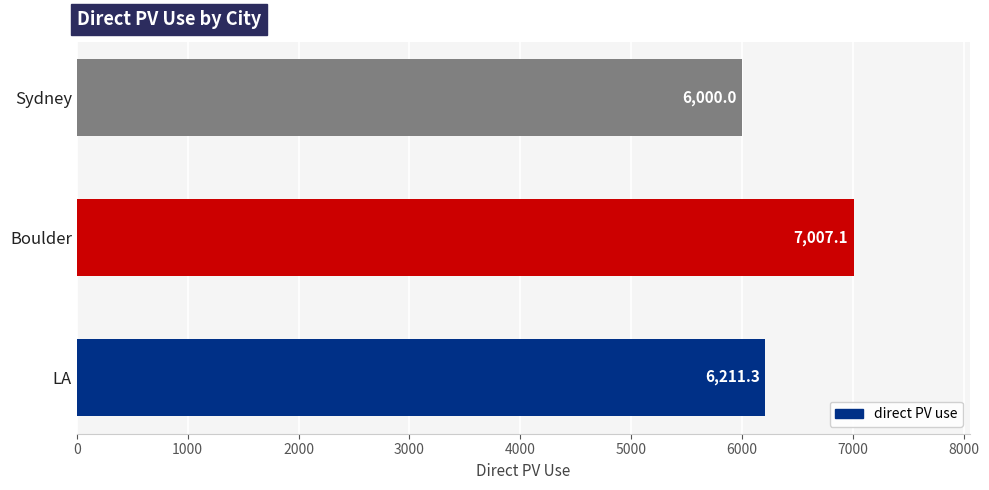

At which label is the value closest to 6503?

LA